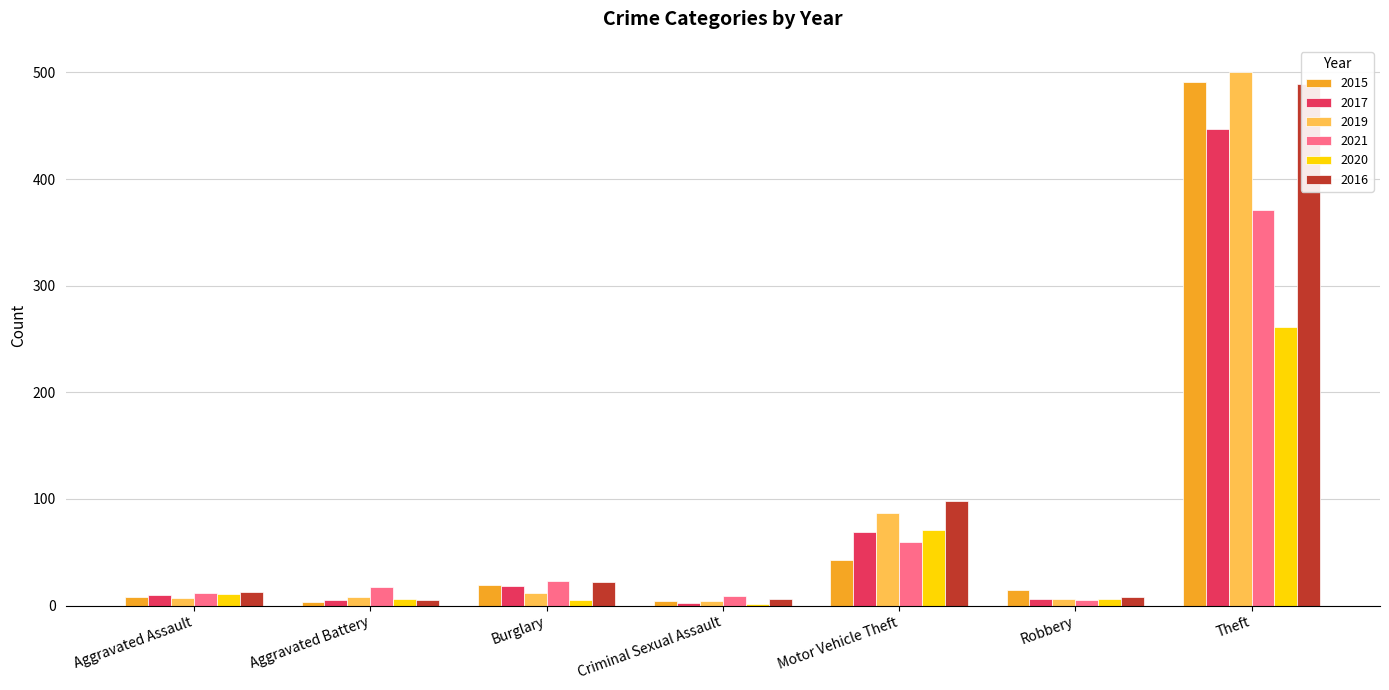

Reading left to right, what are all the values shown in this chart?

2015: 8	3	19	4	43	15	491
2017: 10	5	18	2	69	6	447
2019: 7	8	12	4	87	6	500
2021: 12	17	23	9	60	5	371
2020: 11	6	5	1	71	6	261
2016: 13	5	22	6	98	8	489